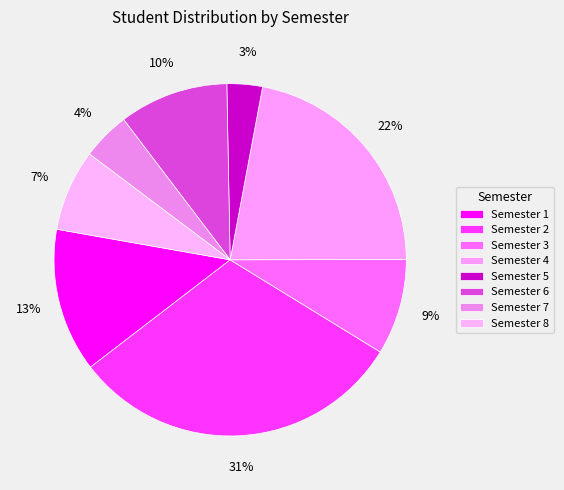

To the nearest percent, what is the average slice percentage?

12%